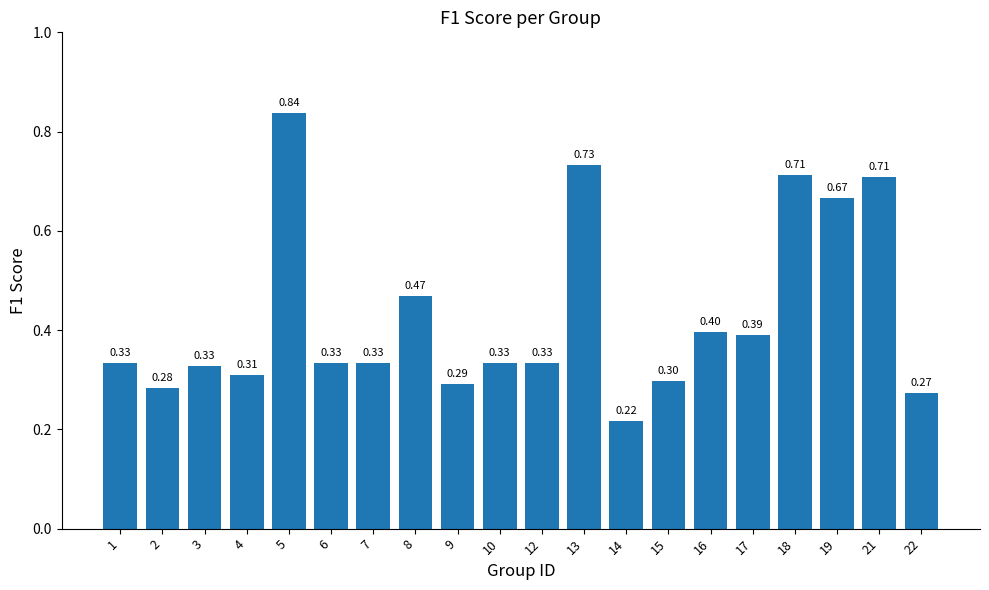

How many bars are there in total?

20